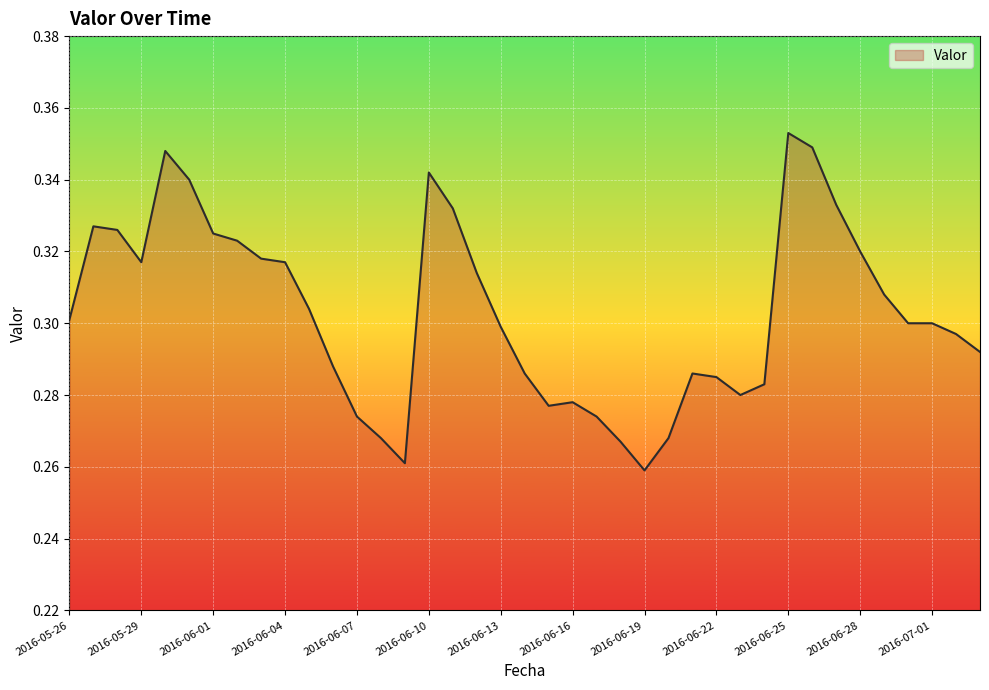

Rank the categories by value from lowest to highest.

2016-06-19, 2016-06-09, 2016-06-18, 2016-06-08, 2016-06-20, 2016-06-07, 2016-06-17, 2016-06-15, 2016-06-16, 2016-06-23, 2016-06-24, 2016-06-22, 2016-06-14, 2016-06-21, 2016-06-06, 2016-07-03, 2016-07-02, 2016-06-13, 2016-06-30, 2016-07-01, 2016-05-26, 2016-06-05, 2016-06-29, 2016-06-12, 2016-05-29, 2016-06-04, 2016-06-03, 2016-06-28, 2016-06-02, 2016-06-01, 2016-05-28, 2016-05-27, 2016-06-11, 2016-06-27, 2016-05-31, 2016-06-10, 2016-05-30, 2016-06-26, 2016-06-25